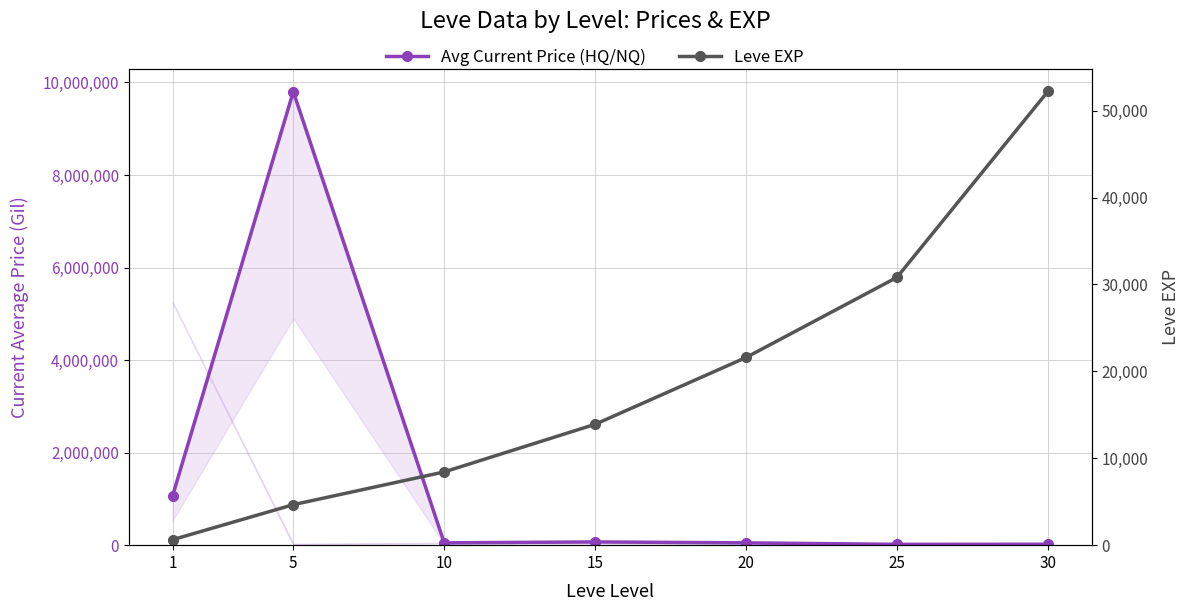

What is the sum of the Avg Current Price (HQ/NQ) values at 1 and 25?

1083000